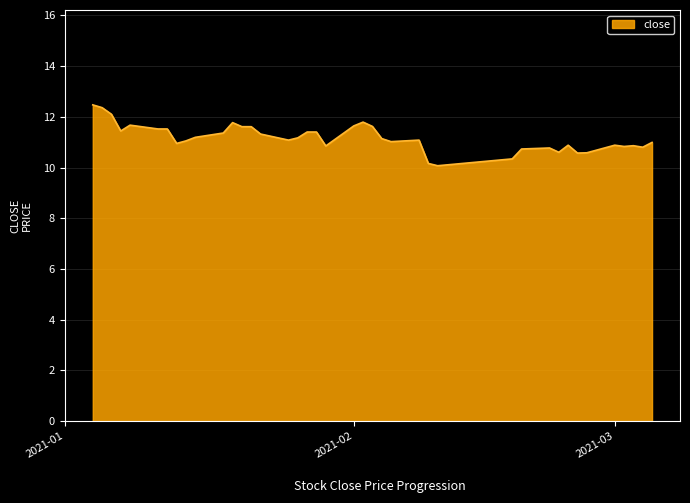

What is the maximum value shown in the chart?

12.5